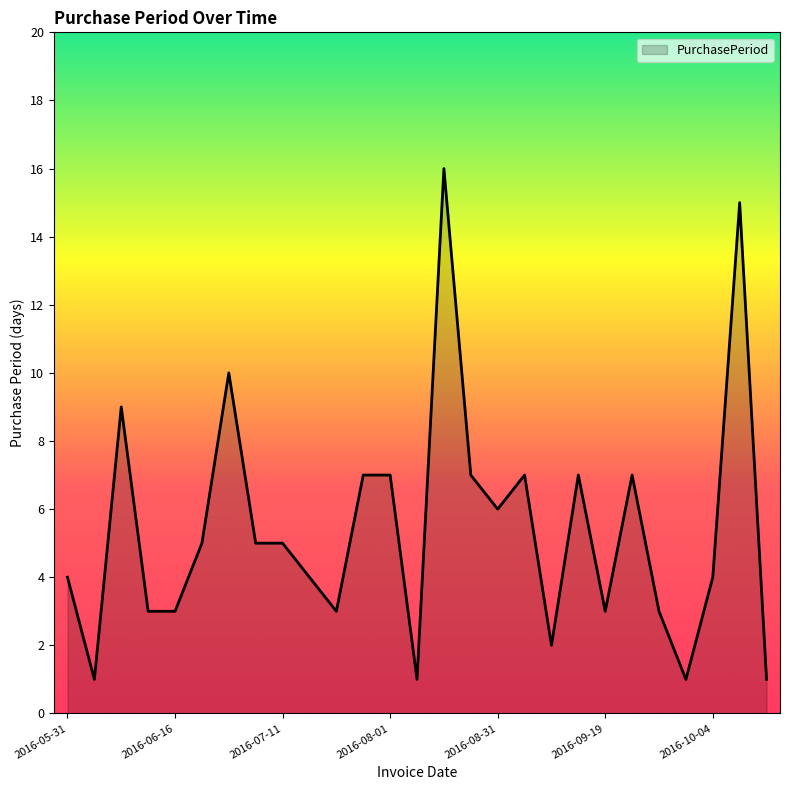

What is the greatest value displayed?

16